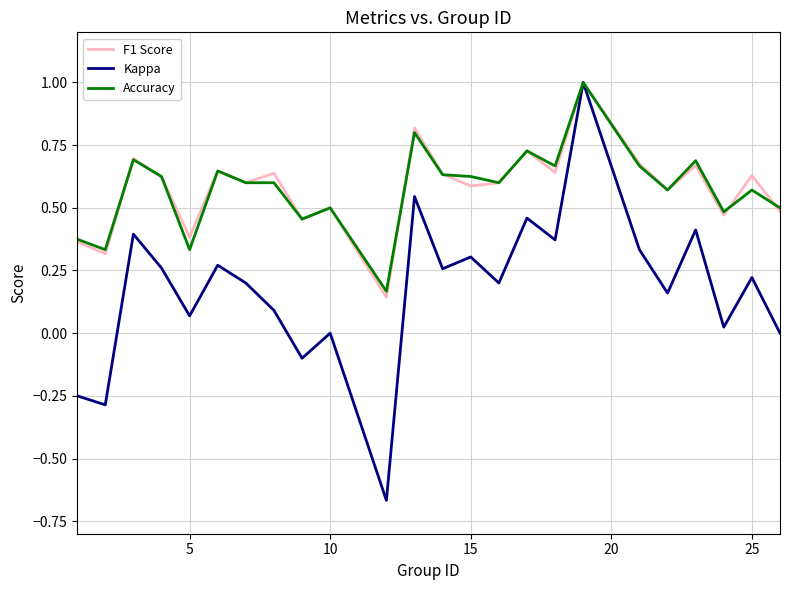

Which series has the widest spread of values?

Kappa